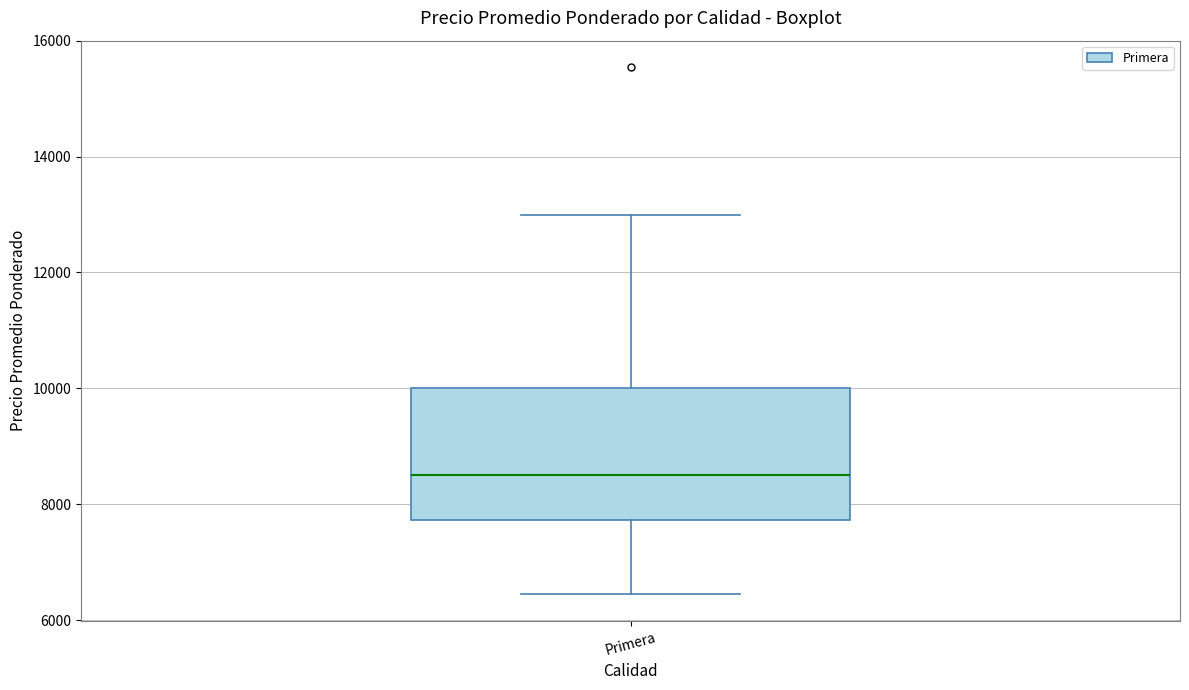

Read this box plot against the y-axis: the position of the median line, the range covered by the box, and the ends of both whiskers. The values are not printed on the chart, so give them approximately, as read against the axis.

median 8600, box 7800 to 10000, whiskers 6400 to 13000